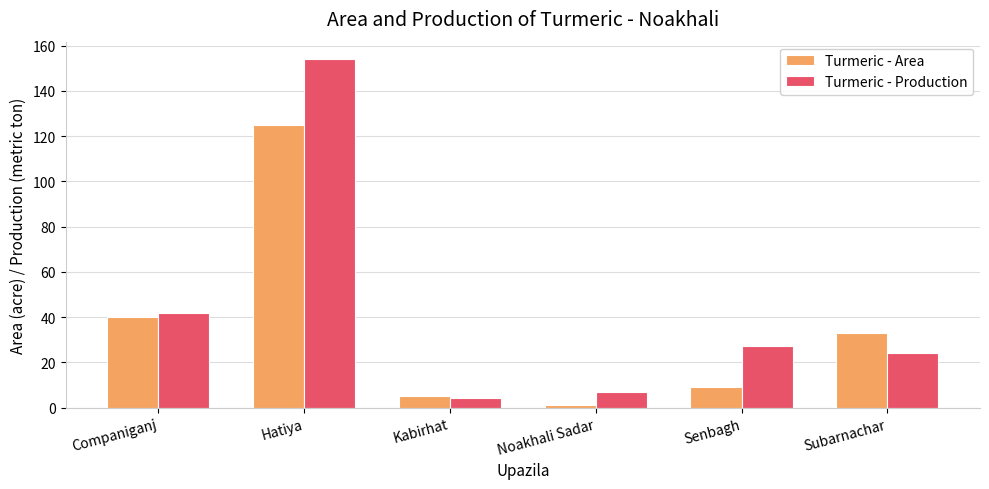

What is the label of the 4th bar from the right?

Kabirhat